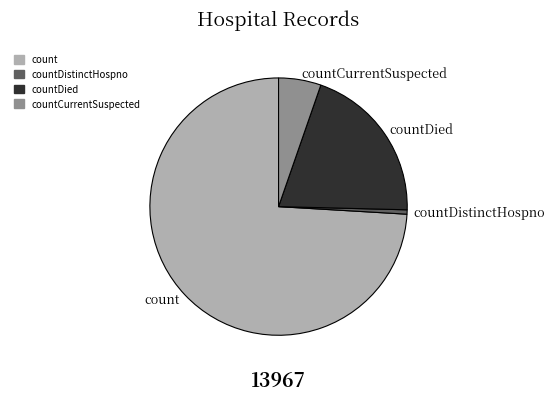

Rank the categories by value from lowest to highest.

countDistinctHospno, countCurrentSuspected, countDied, count